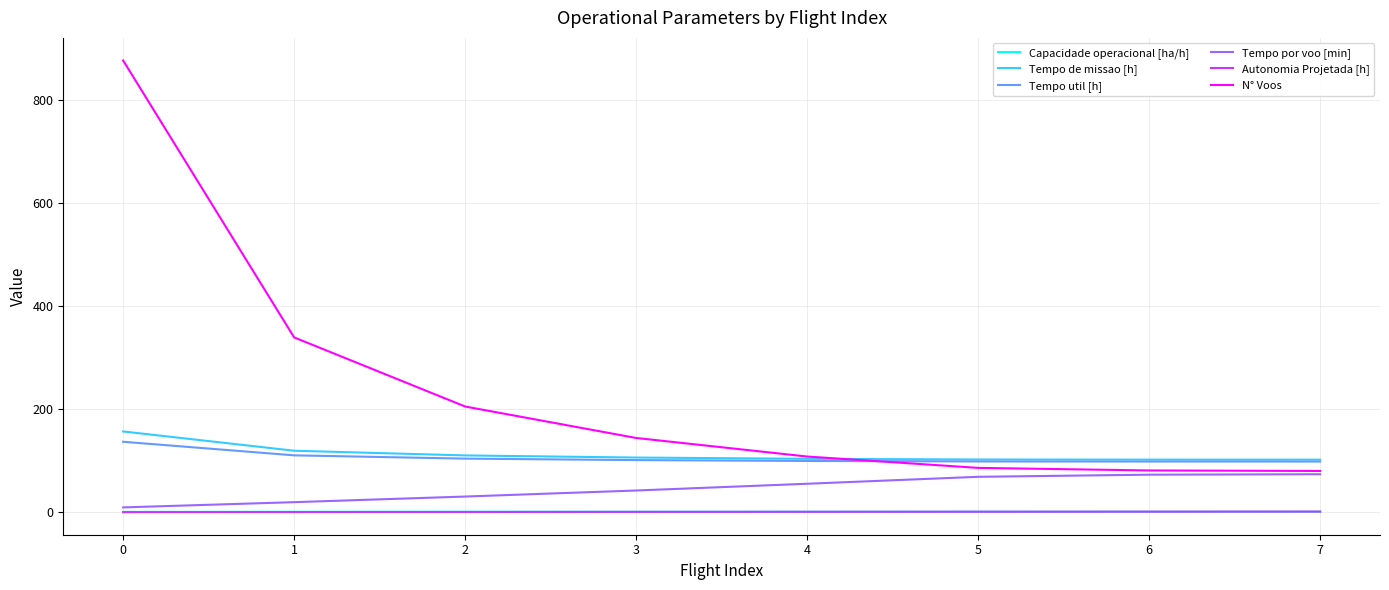

What is the difference between the Capacidade operacional [ha/h] values at 0 and 3?

0.3